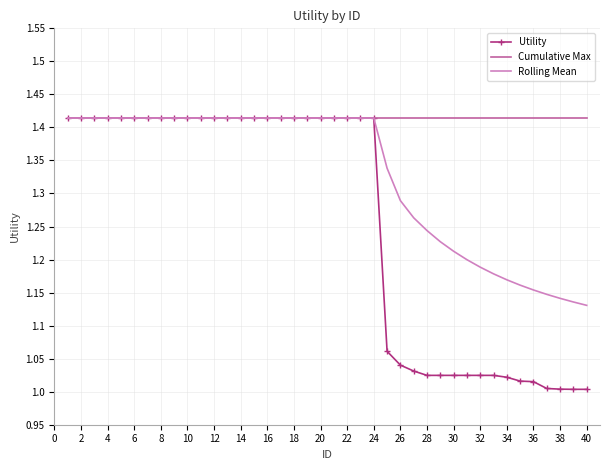

Which series has the widest spread of values?

Utility